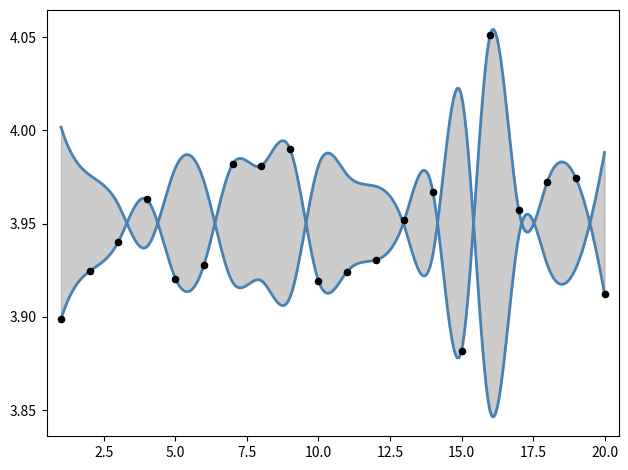

Between 10 and 13, which is larger?

13